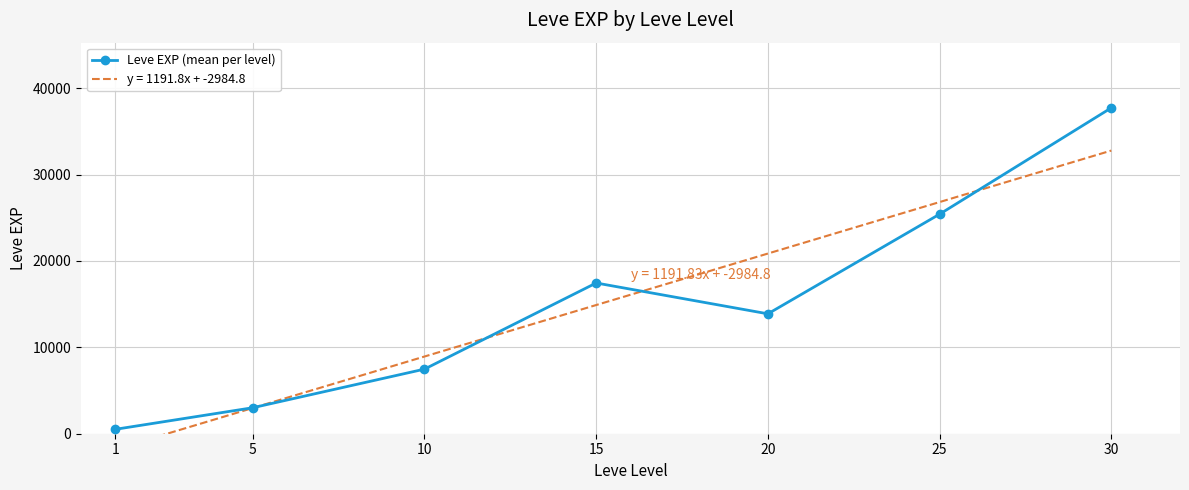

At which category does the data reach its first local peak?

15